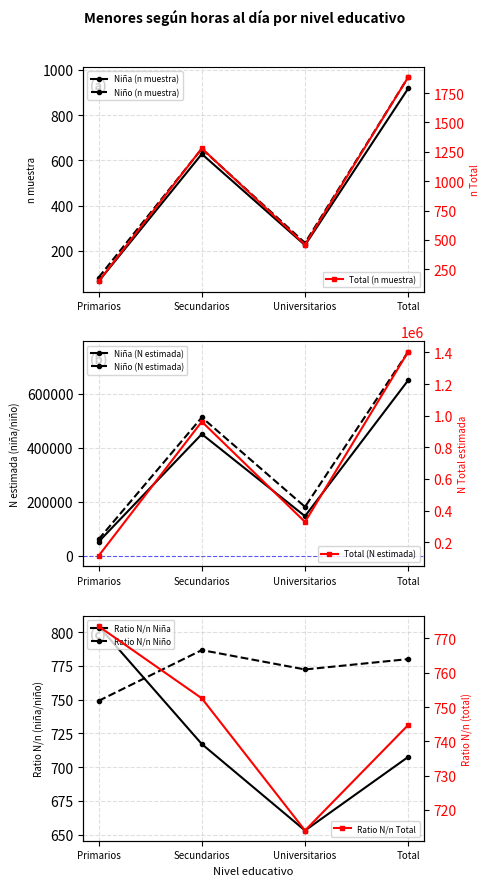

What is the difference between the second highest and minimum values in the Niño (n muestra) series?

569